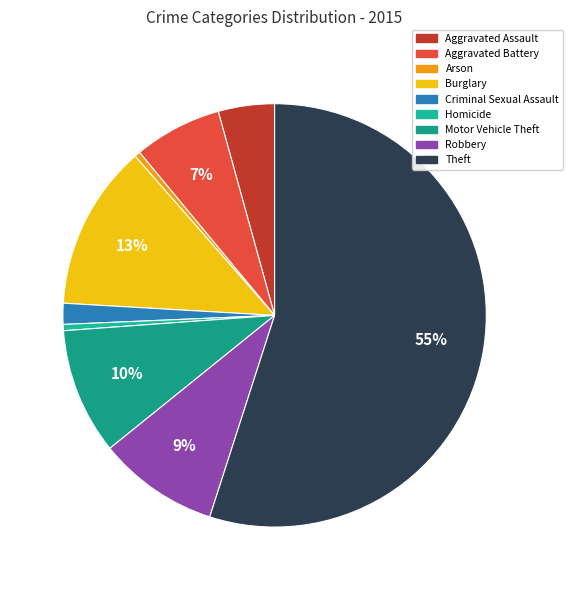

What is the largest slice in the pie chart?

Theft